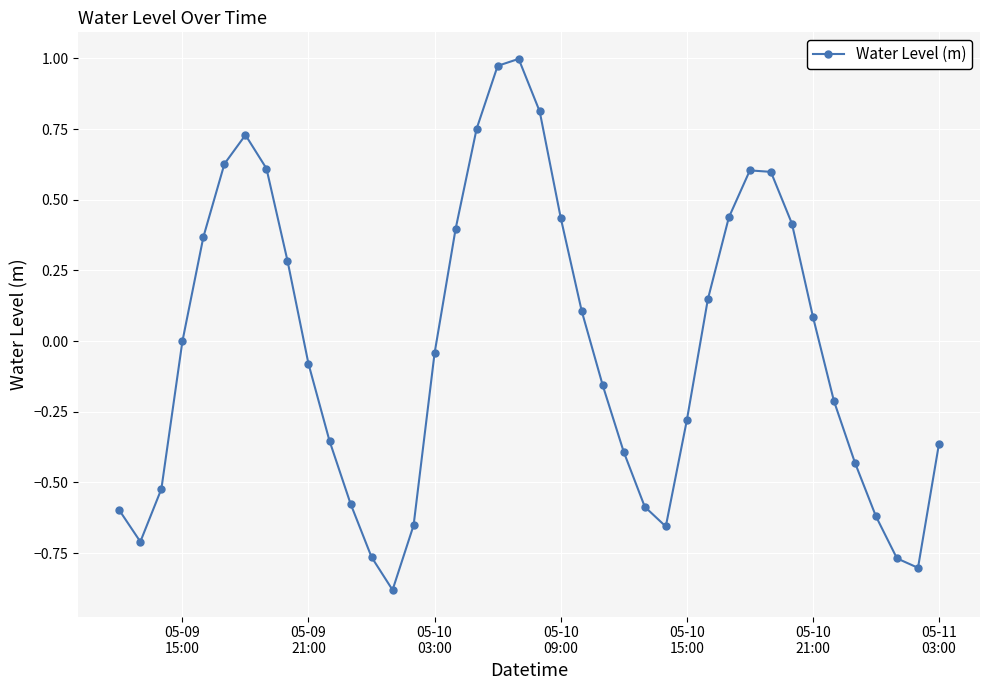

What is the sum of all values?

-1.1